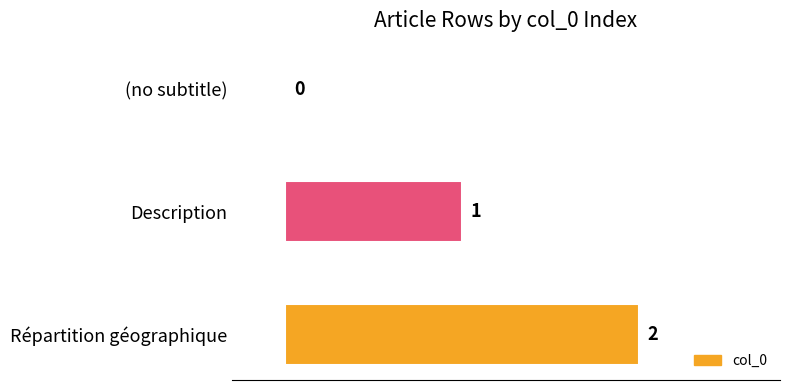

Which category has the highest value across all series?

Répartition géographique